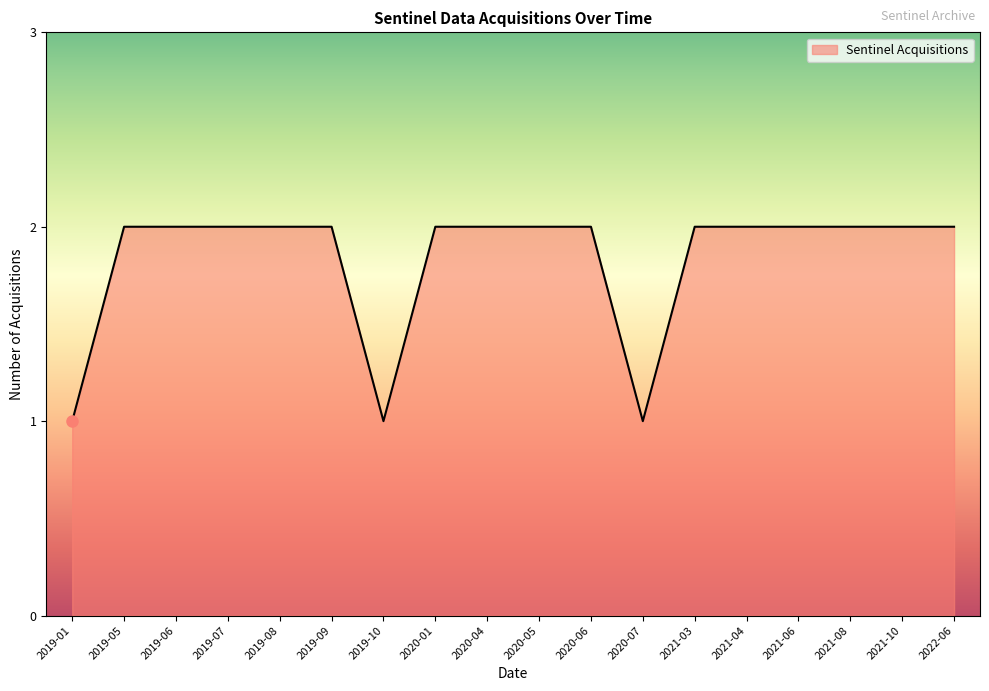

The chart shows a value of 3 at 2019-06. True or false?

False